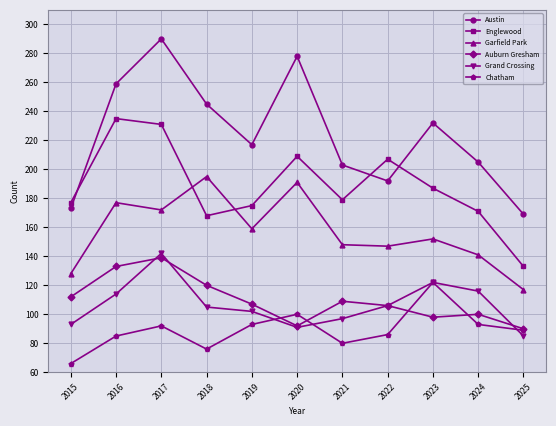

What is the difference between the highest and lowest values at 2016?

174